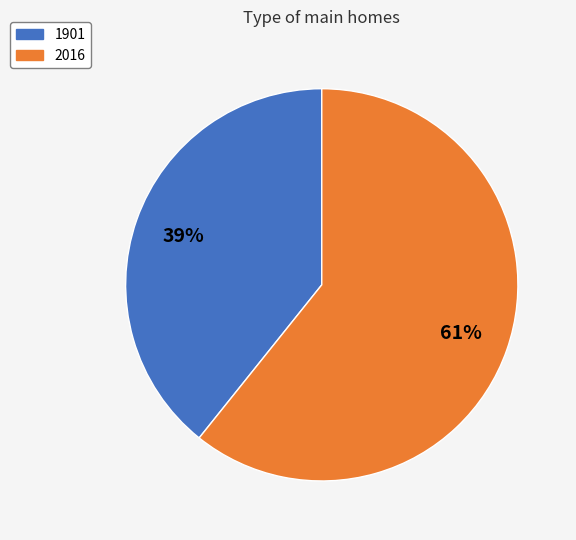

Is the sum of 2016 and 1901 greater than half?

Yes